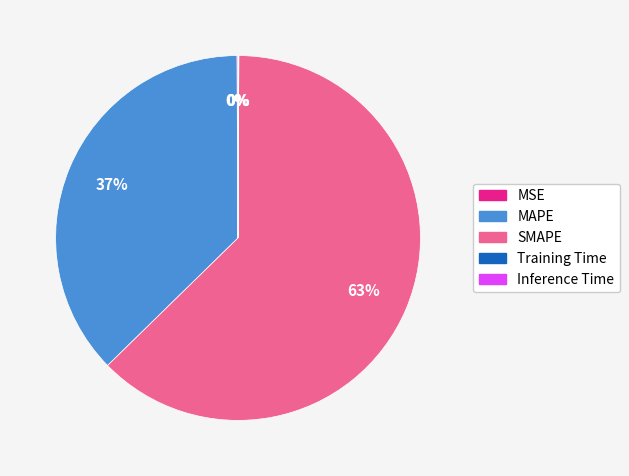

True or false: MAPE accounts for 50% of the total.

False